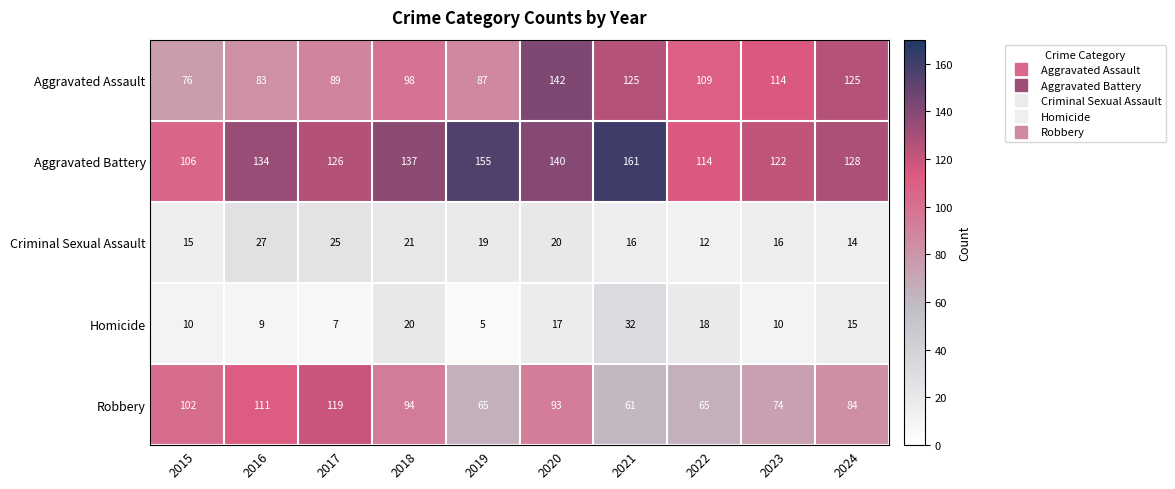

What is the sum of all Homicide values?

143